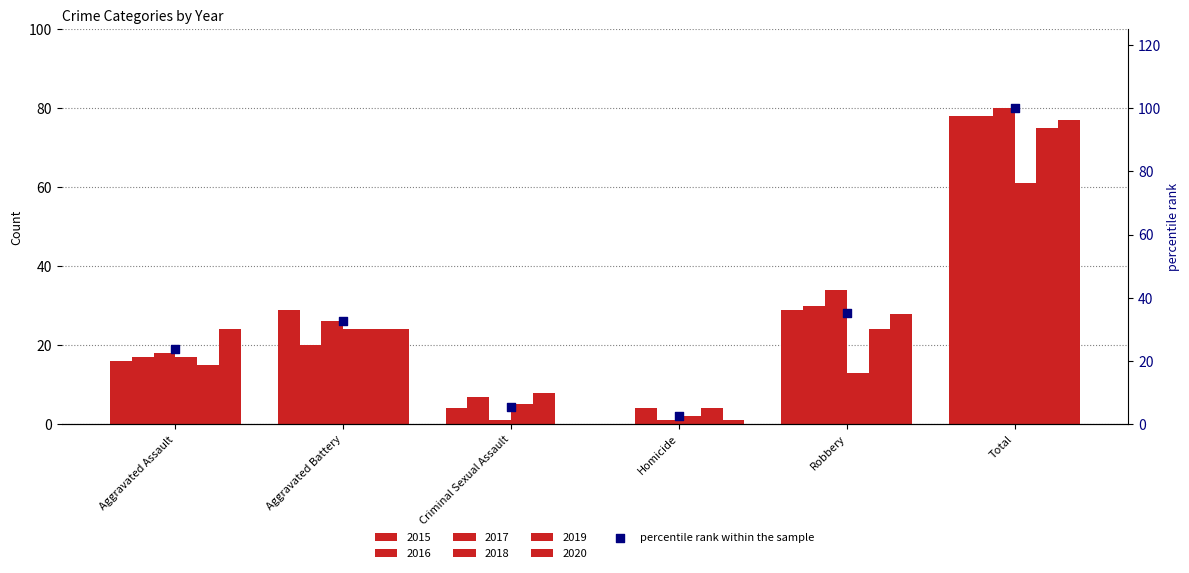

What is the change in value from Criminal Sexual Assault to Robbery?

+29.6